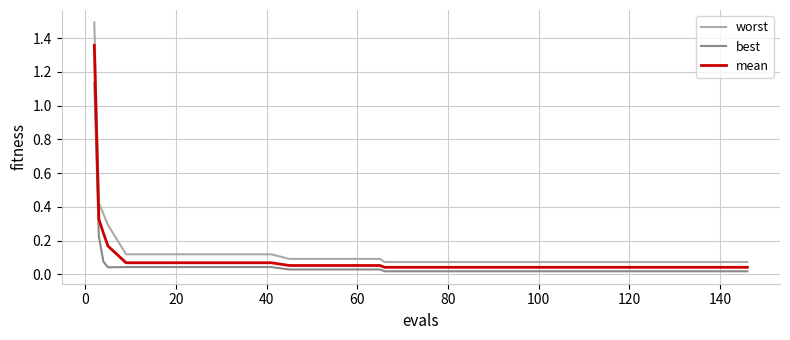

Rank the series by their maximum value, from lowest to highest.

best, mean, worst